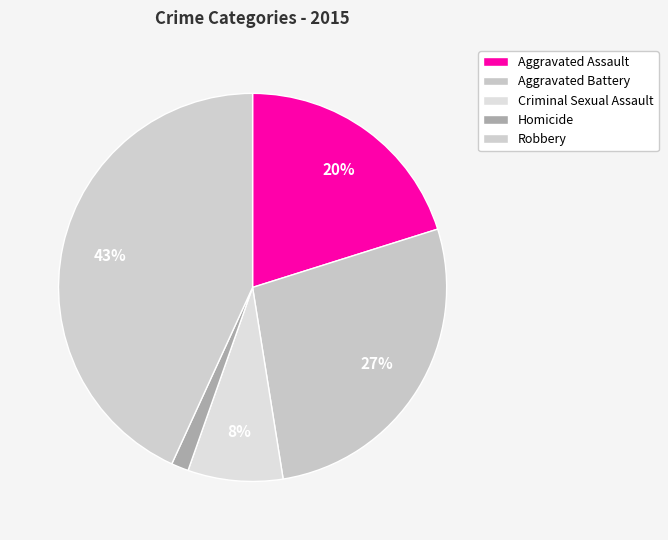

Is it true that Homicide is 1% of the pie?

True